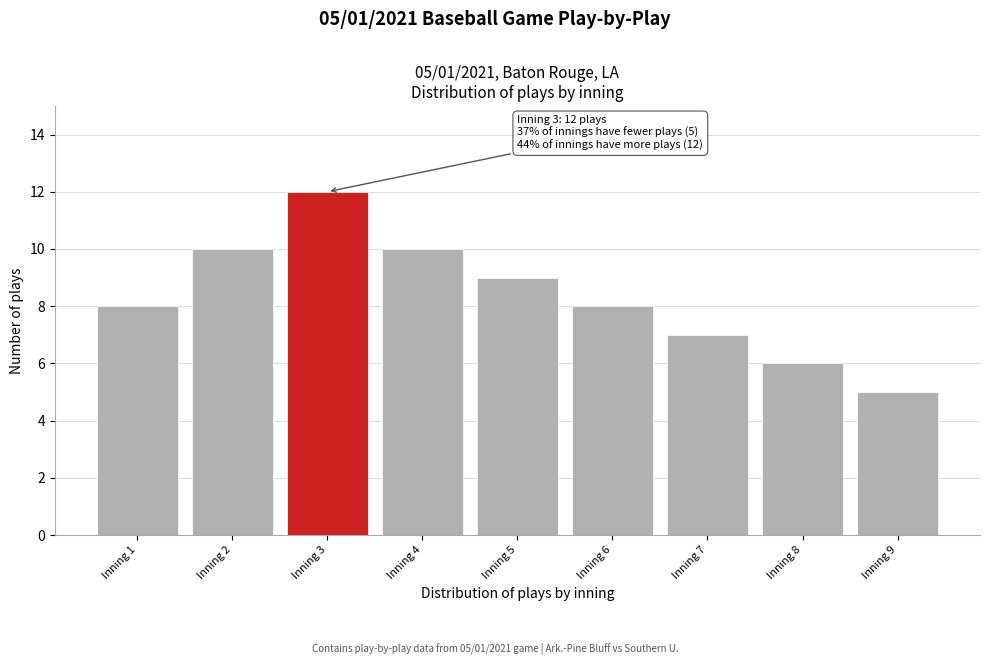

Reading left to right, list all the values displayed in this chart.

Inning 1=8	Inning 2=10	Inning 3=12	Inning 4=10	Inning 5=9	Inning 6=8	Inning 7=7	Inning 8=6	Inning 9=5